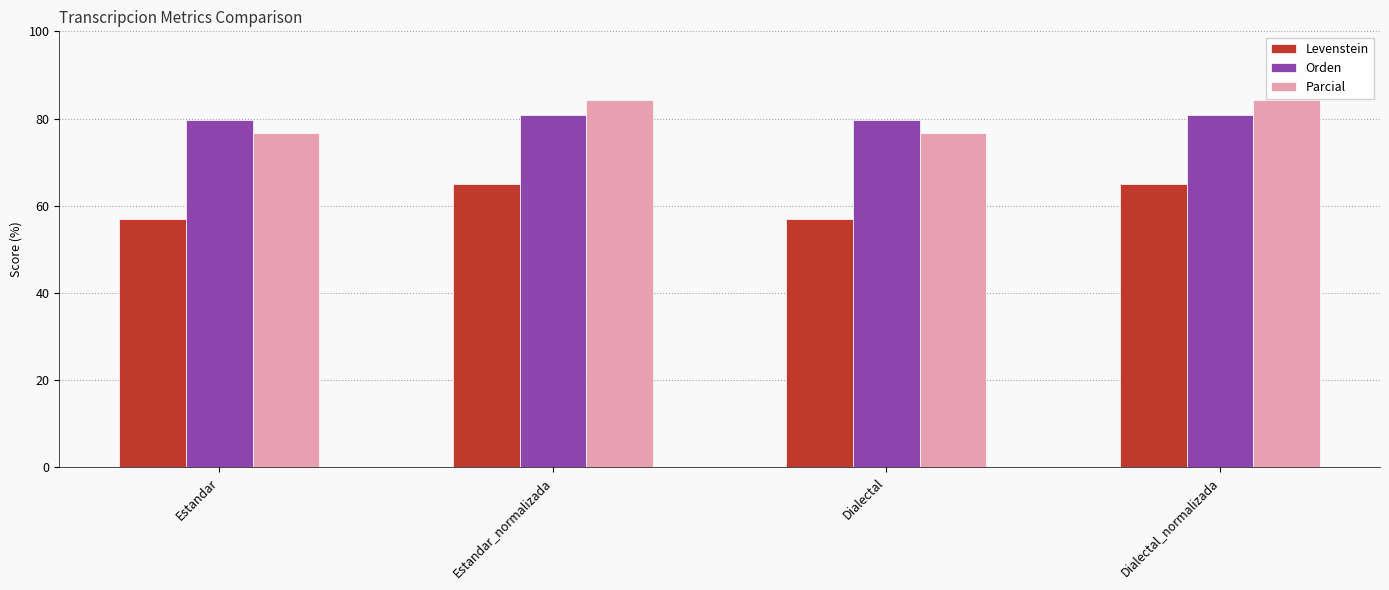

What is the maximum value shown in the chart?

84.3